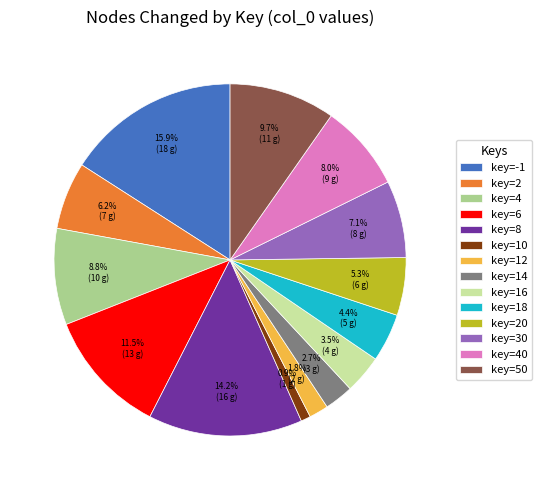

Is there a majority slice in this chart?

No